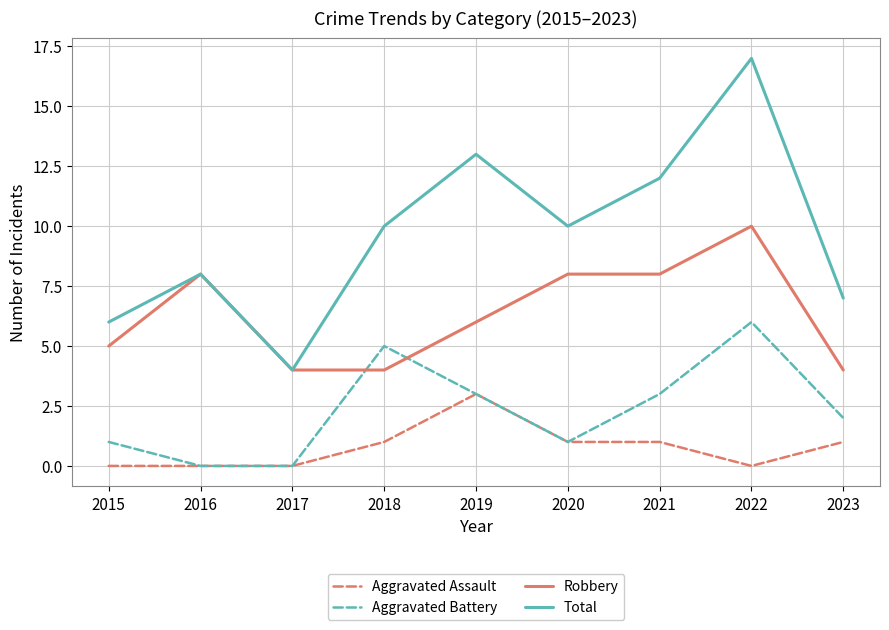

Is this an area chart (filled region under the line)?

No